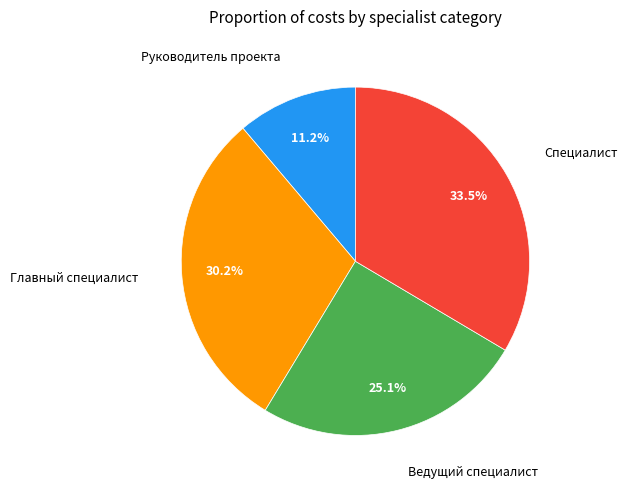

Which category has the biggest portion of the pie?

Специалист